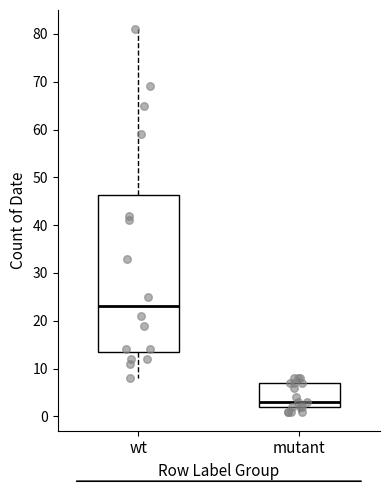

Which box has the highest median line?

wt